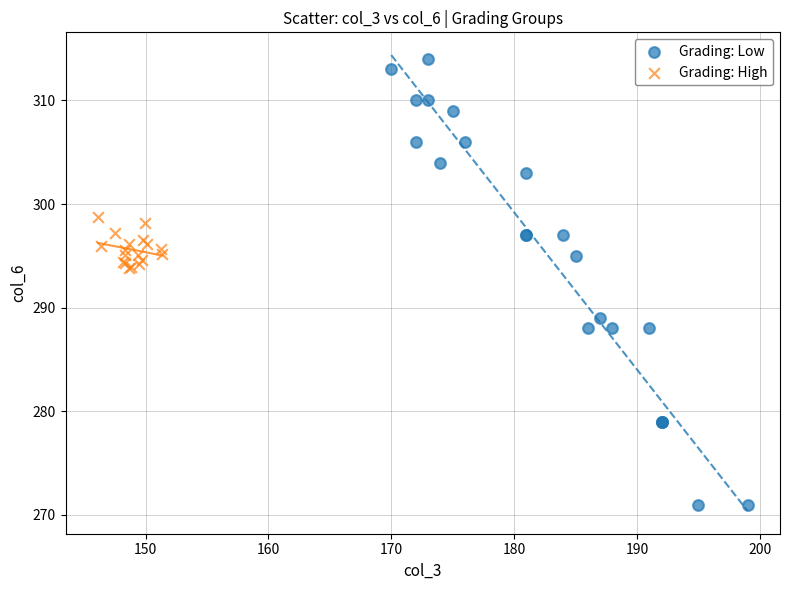

Which series has the widest spread of Y values?

Grading: Low